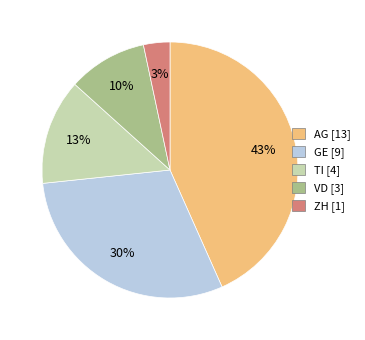

Which slice is the largest?

AG